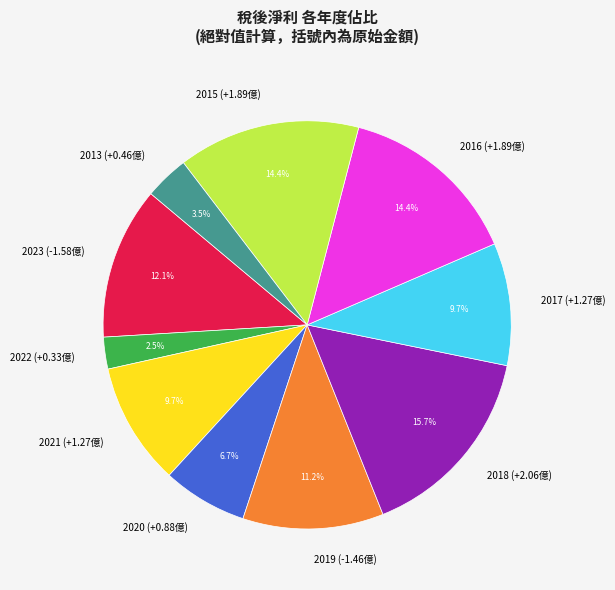

Count the number of slices in the pie.

10